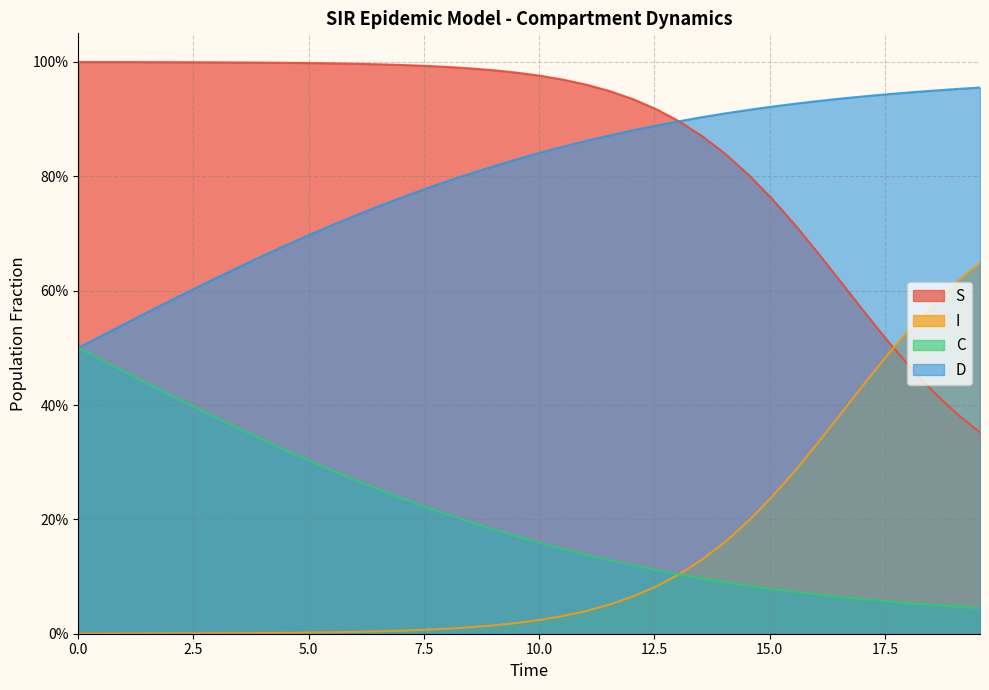

True or false: C and I cross at least once.

True